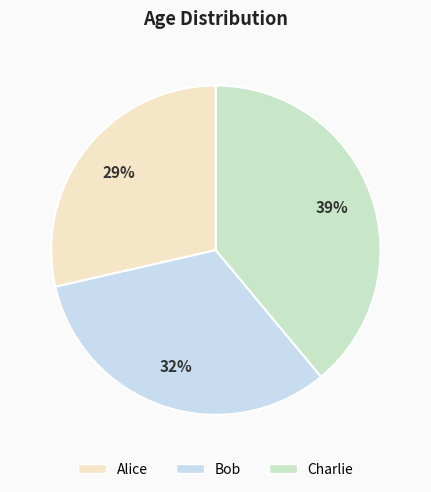

The Charlie slice represents 39% of the pie. True or false?

True